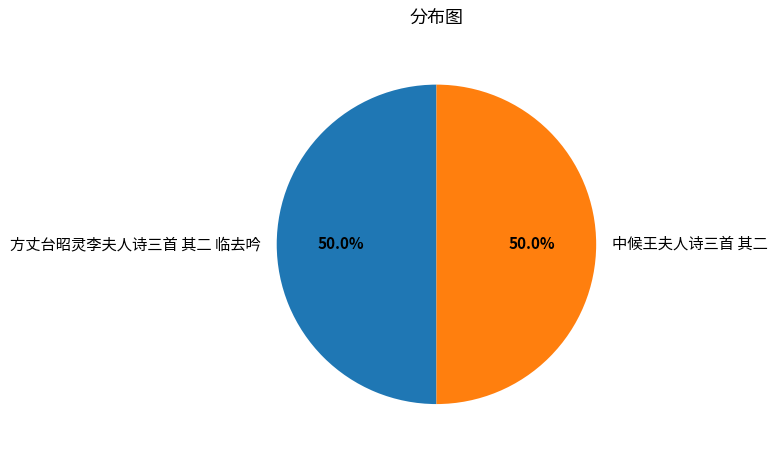

Do 中候王夫人诗三首 其二 and 方丈台昭灵李夫人诗三首 其二 临去吟 together represent more than half of the pie?

Yes